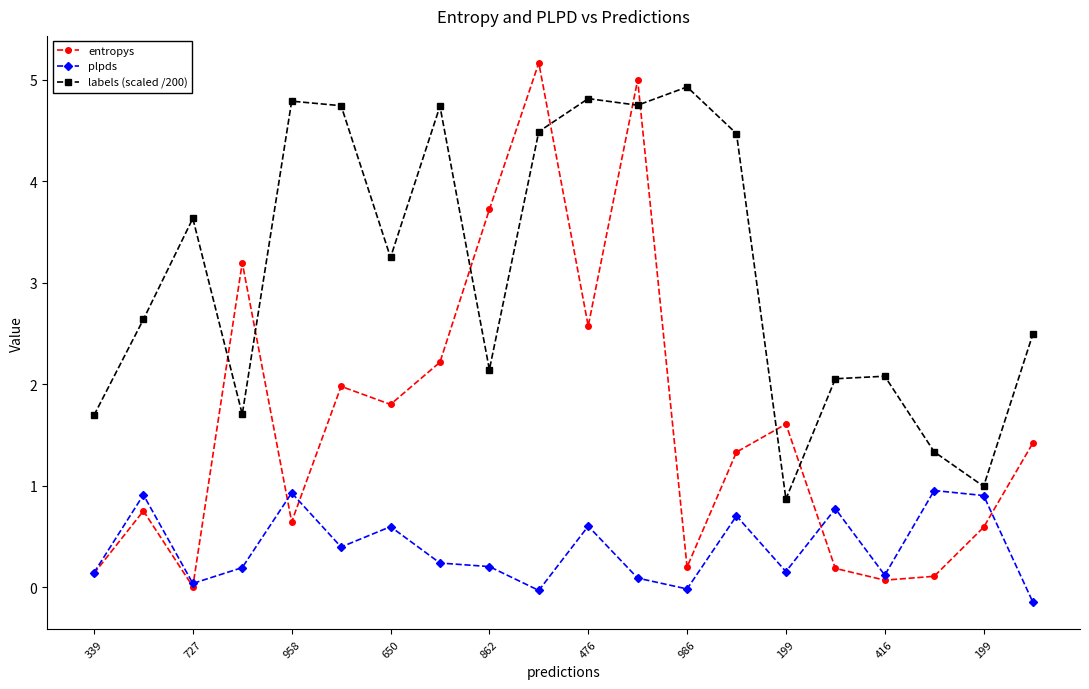

Which series has the largest total across all categories?

labels (scaled /200)